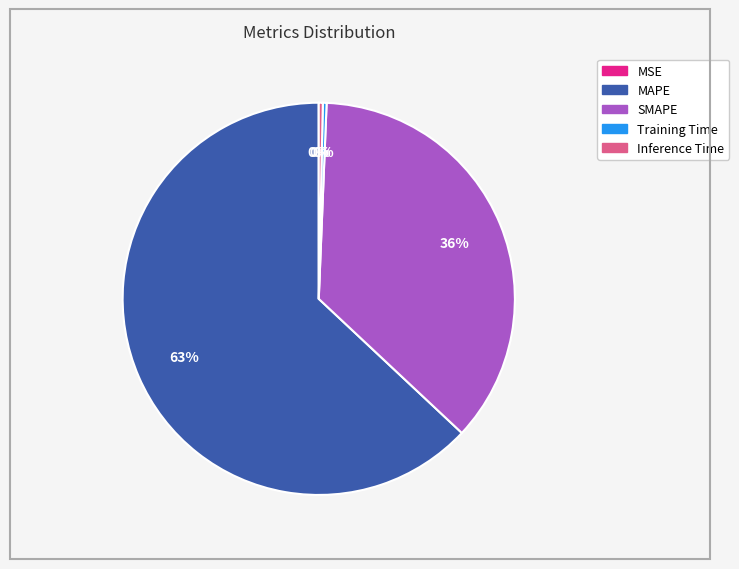

Do SMAPE and MAPE together represent more than half of the pie?

Yes